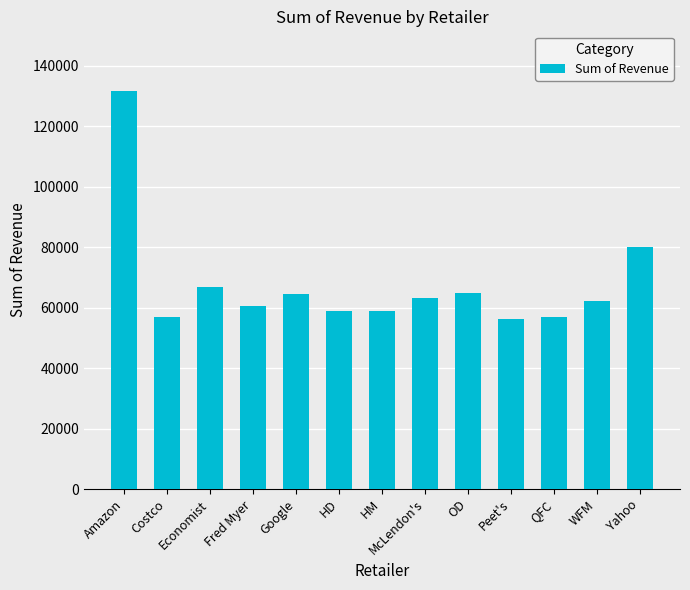

True or false: the data shows 63171.3 at McLendon's.

True